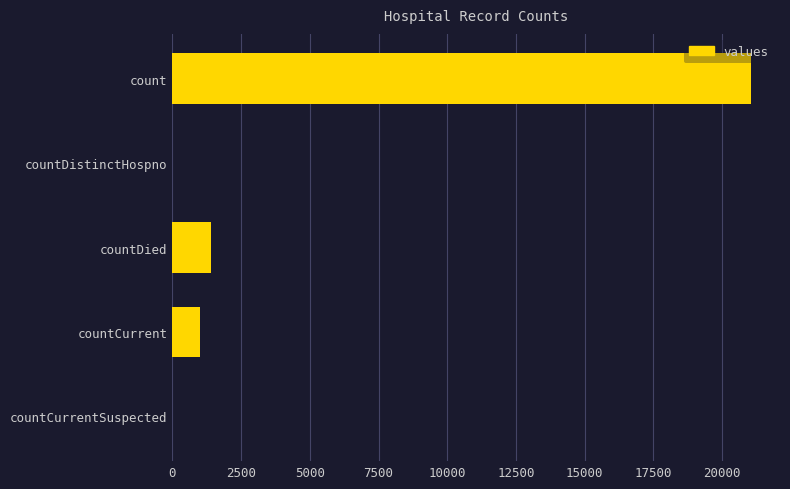

How many data points does each series have?

5